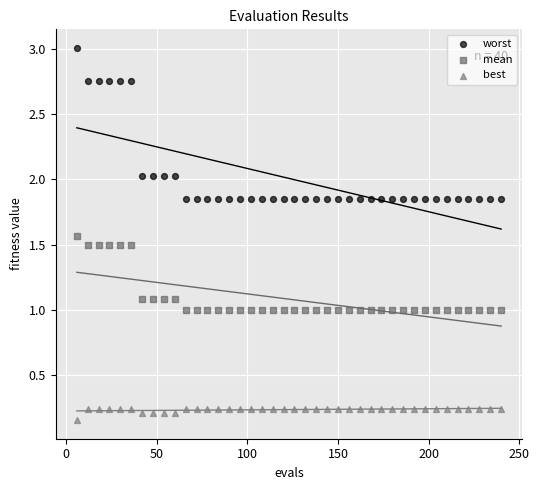

Which series has the widest spread of Y values?

worst